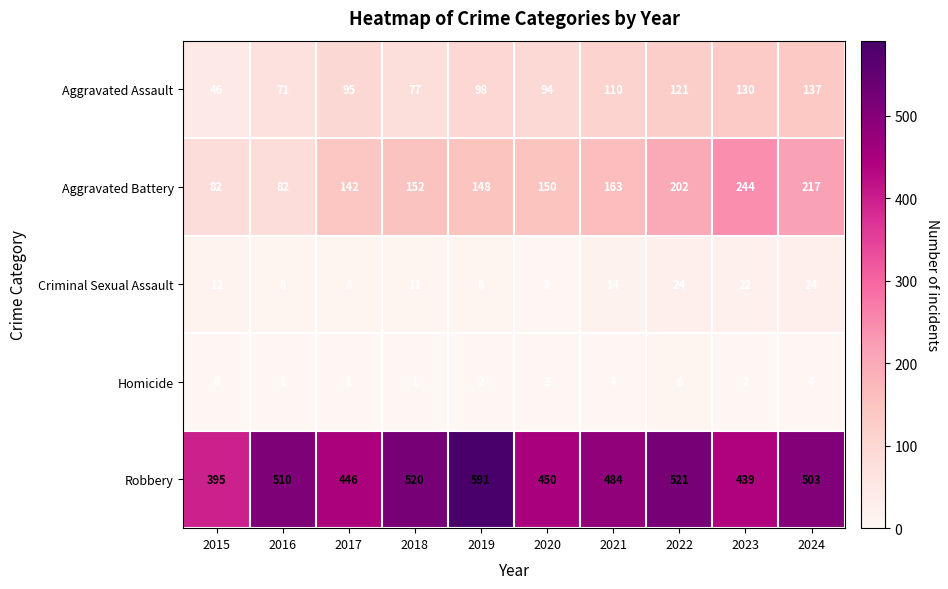

What is the sum of all Aggravated Assault values?

979